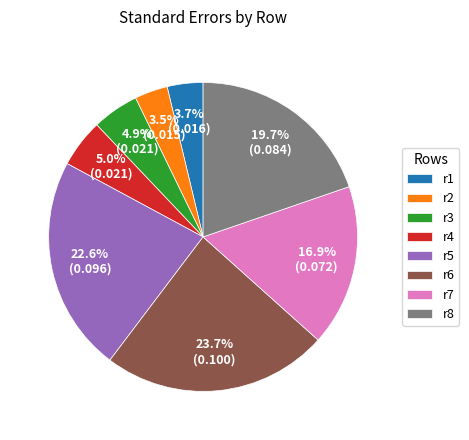

The r7 slice represents 26% of the pie. True or false?

False